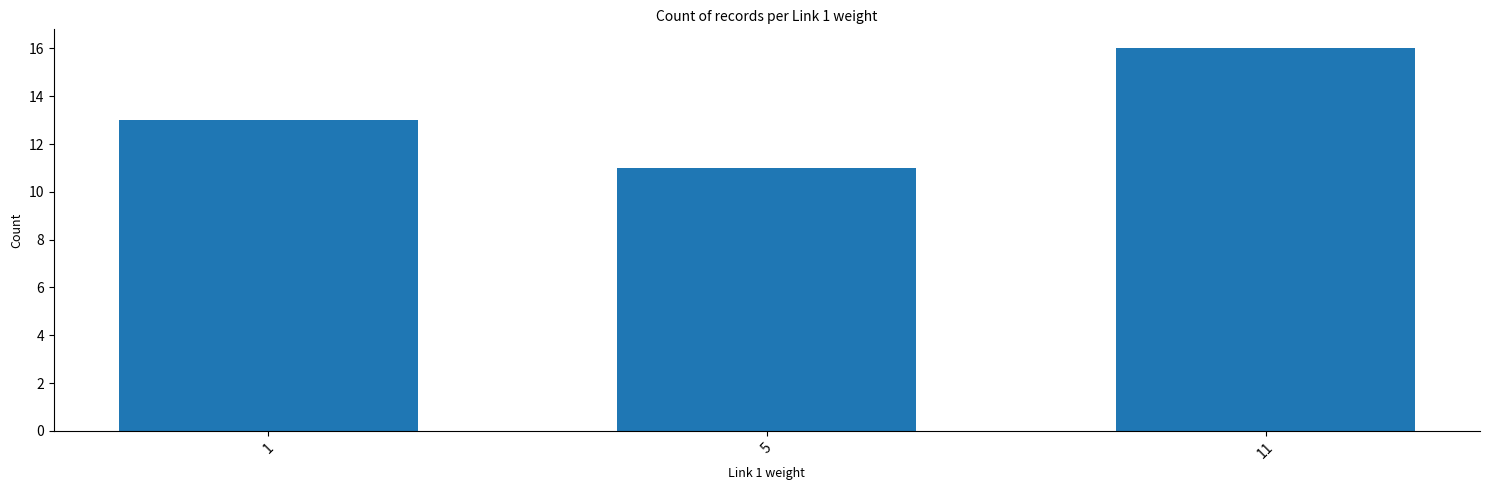

Between 5 and 1, which is larger?

1